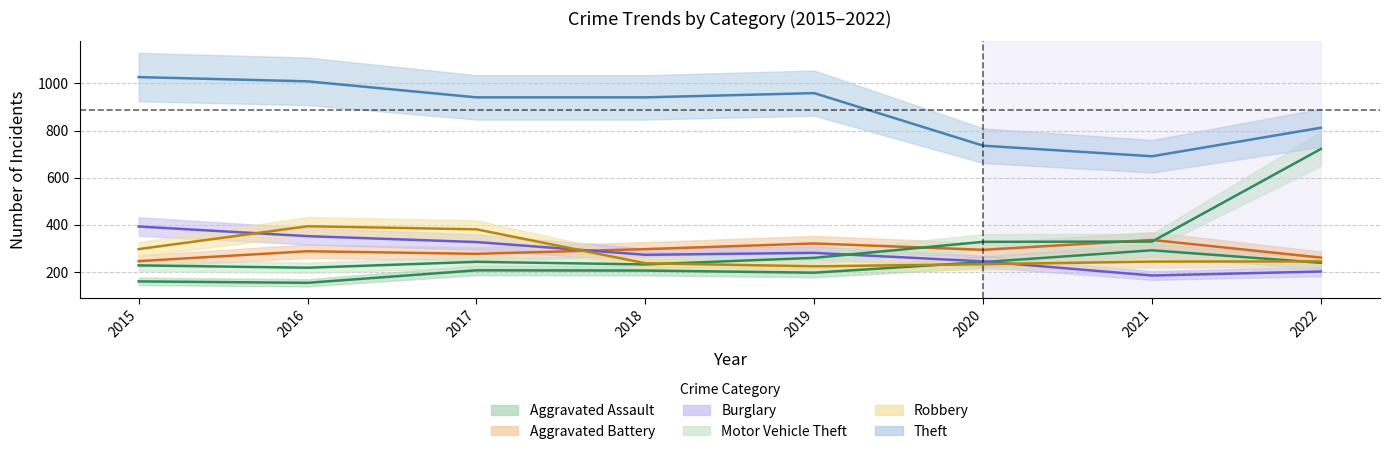

Which category has the lowest value in the Burglary series?

2021